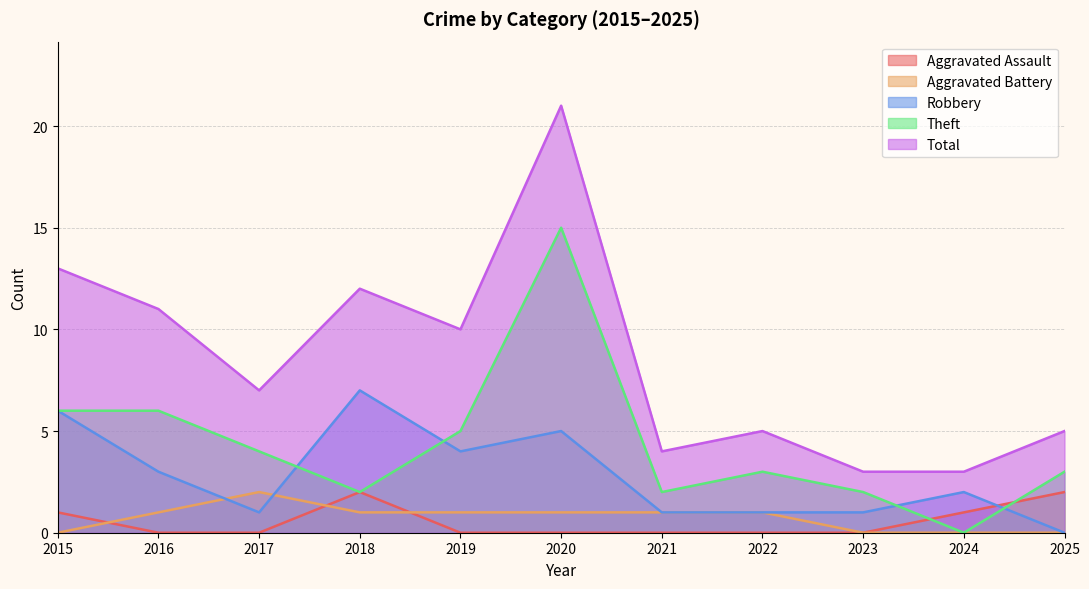

True or false: Robbery and Total cross at least once.

False